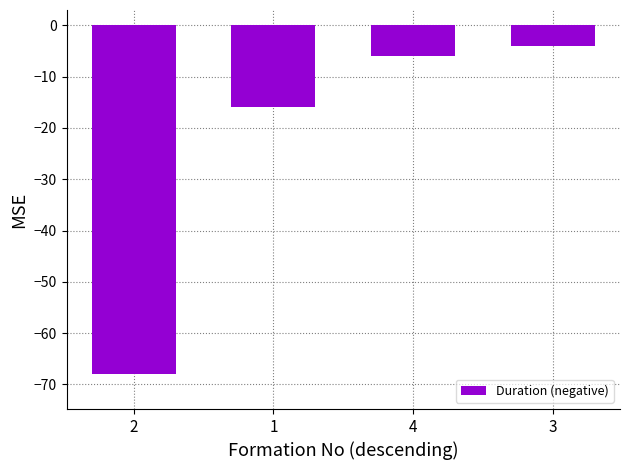

What is the sum of all values?

-94